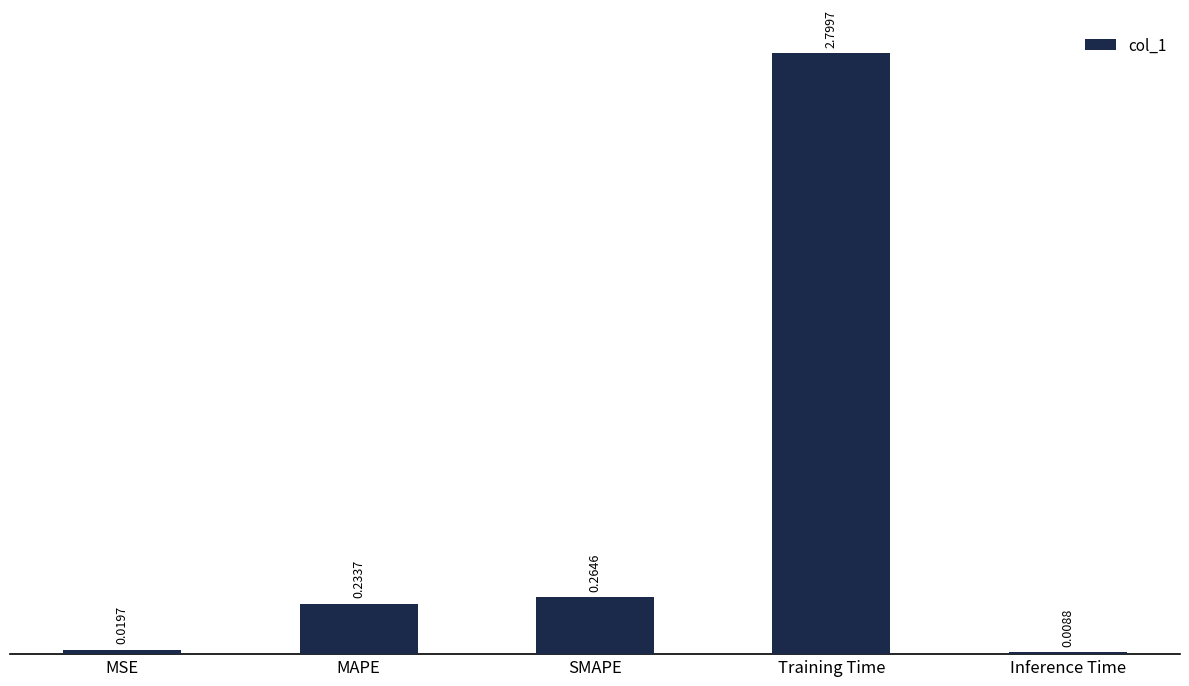

Between Training Time and MSE, which is larger?

Training Time